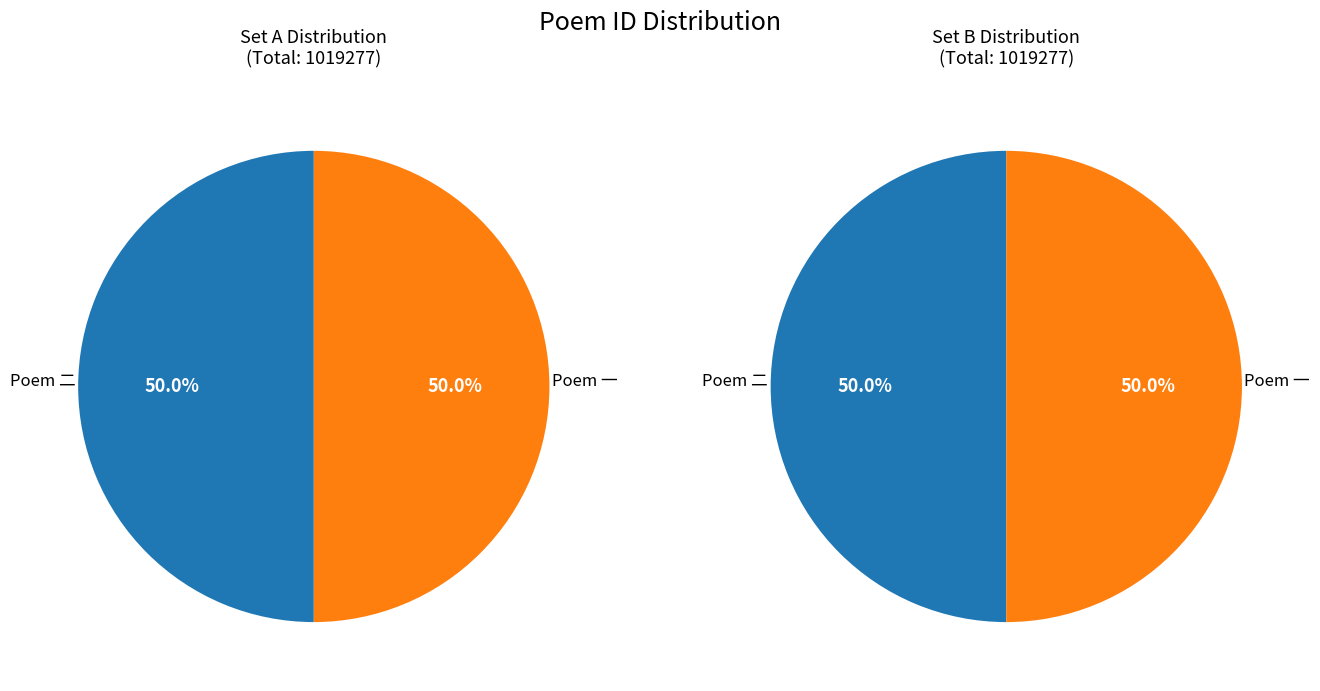

To the nearest percent, what percentage of the pie is 赵总兵诗贺东广平次韵酬答二首 其二?

50%